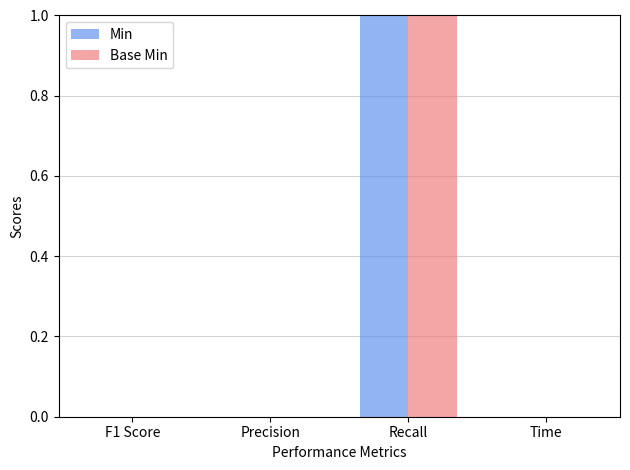

At which category does the chart reach its peak across all series?

Recall